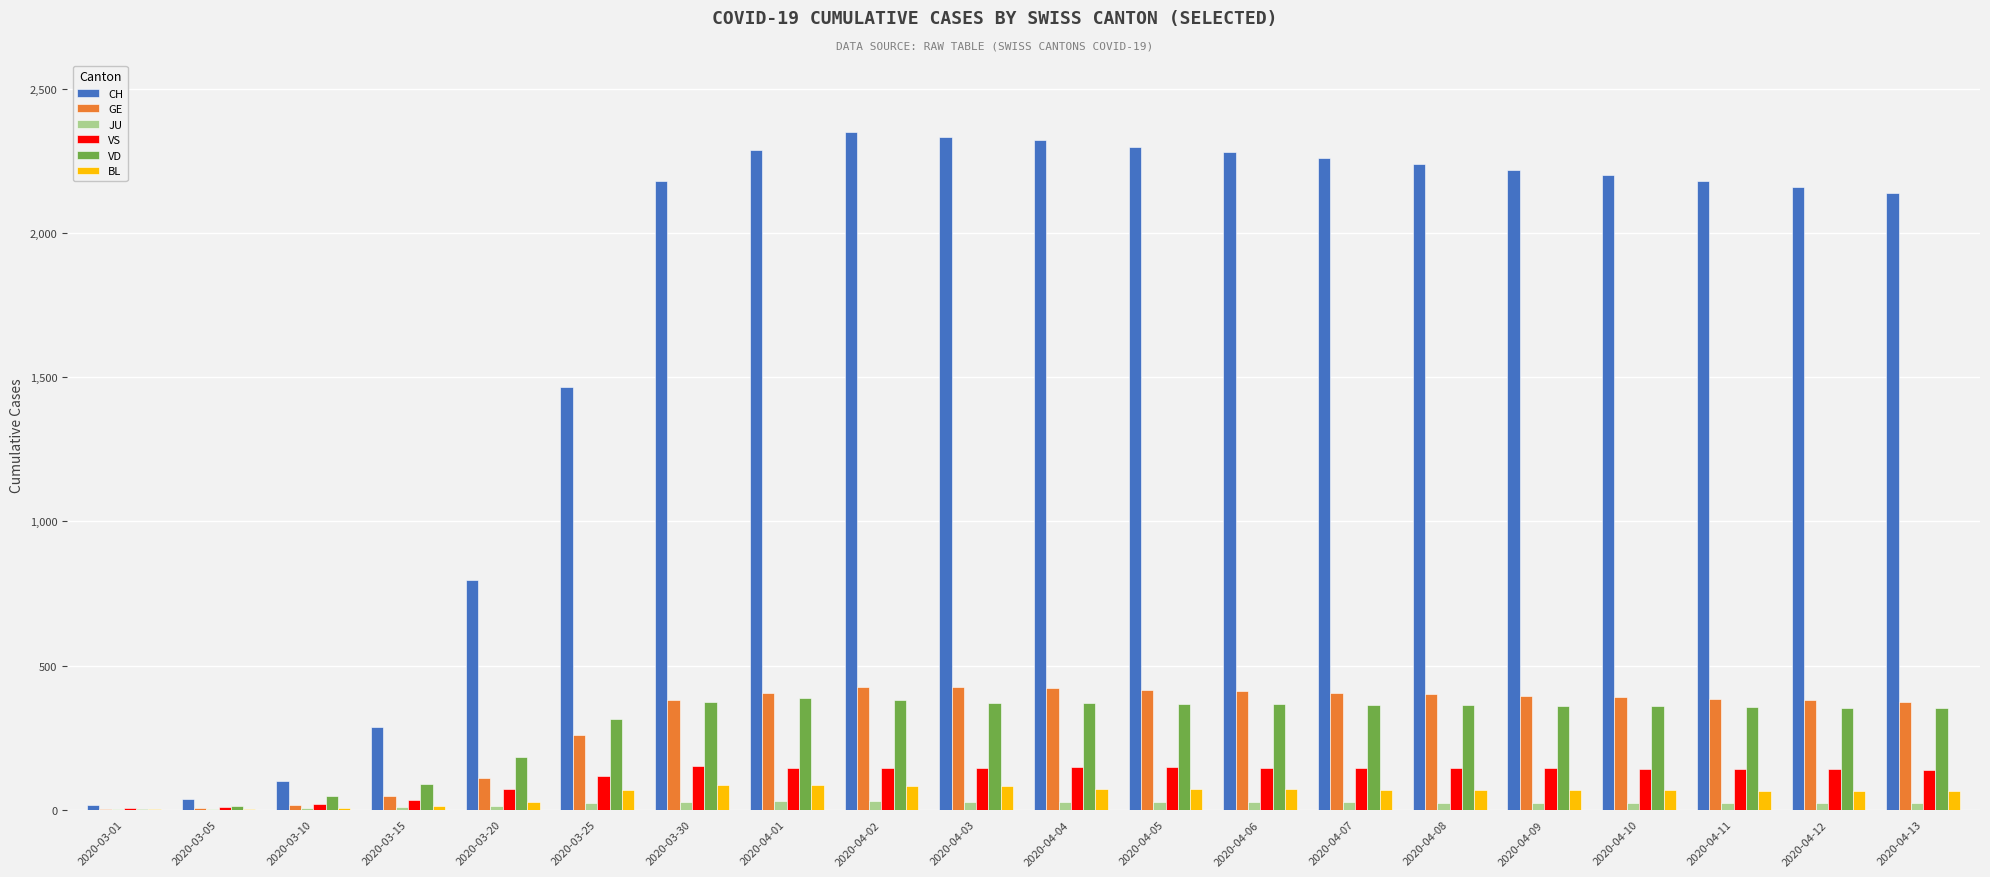

What value does the JU series have at 2020-03-25, to the nearest 10?

20